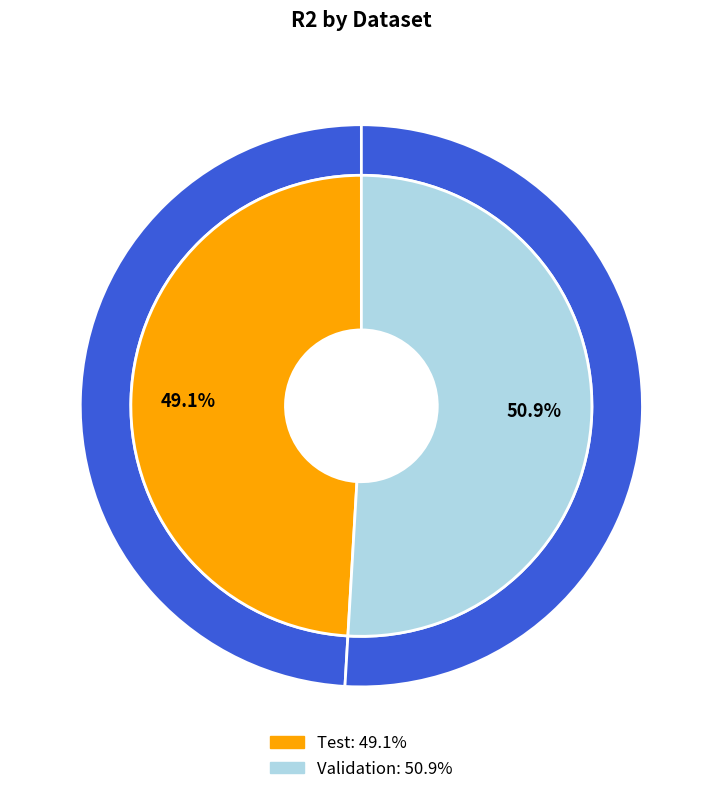

Is Validation the majority of the pie?

Yes